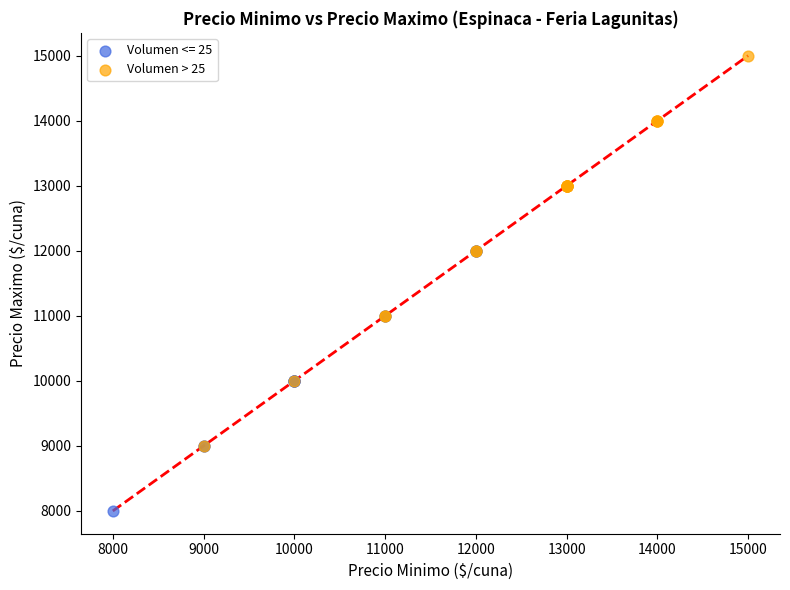

Which series reaches the minimum Y coordinate?

Volumen <= 25